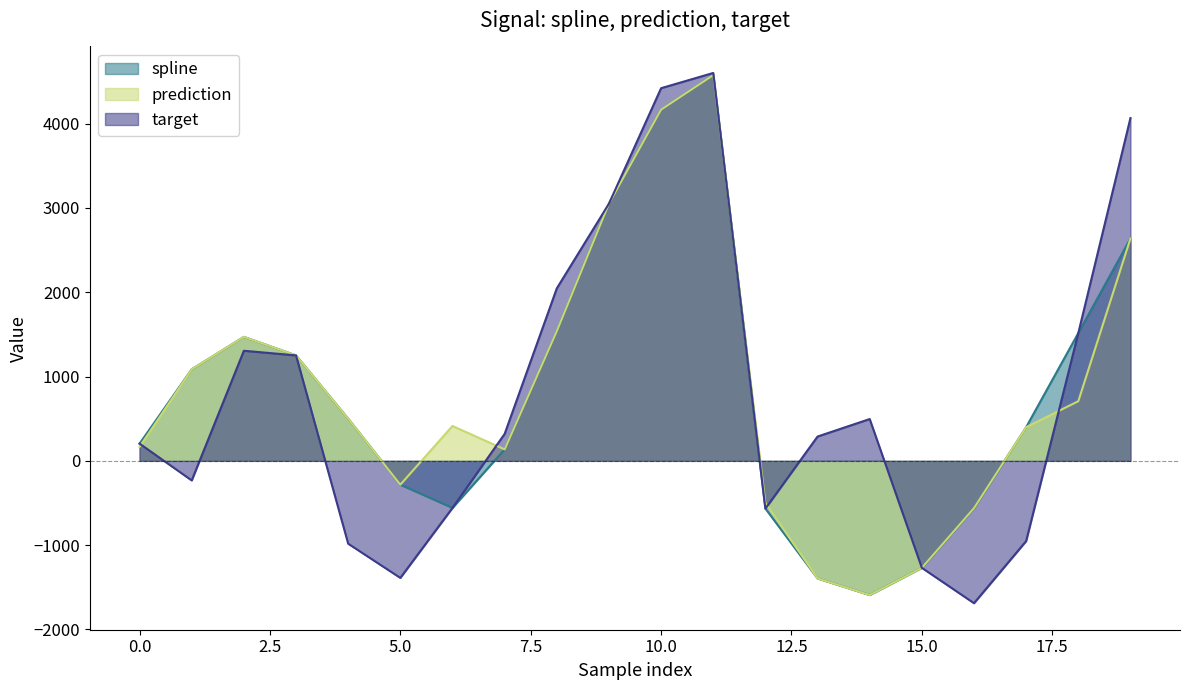

What are all the series names shown in the legend?

spline, prediction, target